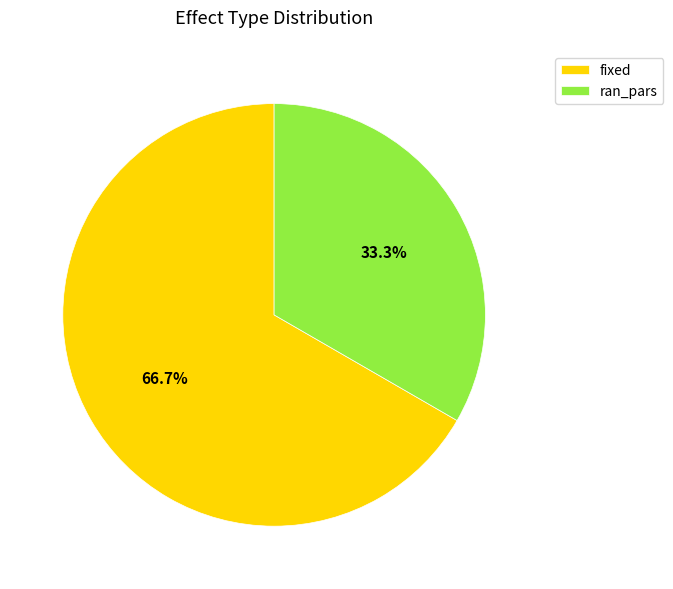

Which category has the biggest portion of the pie?

fixed